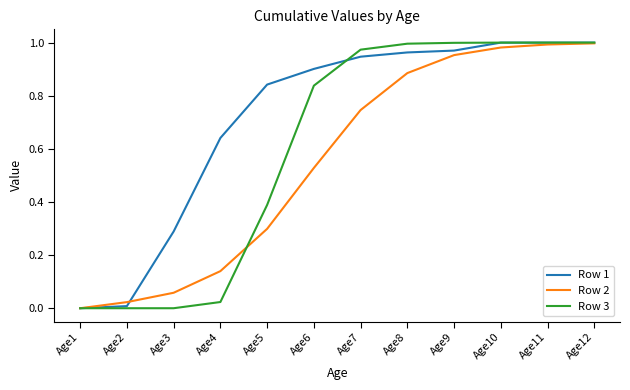

Is it true that Row 3 equals -0.5 at Age1?

False